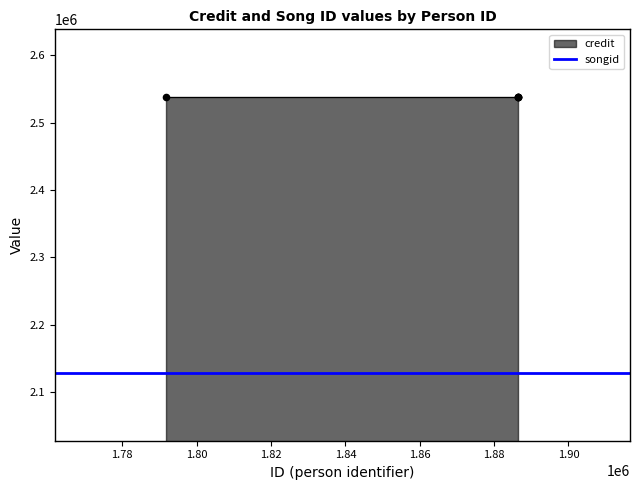

Which series contains the highest Y value?

credit